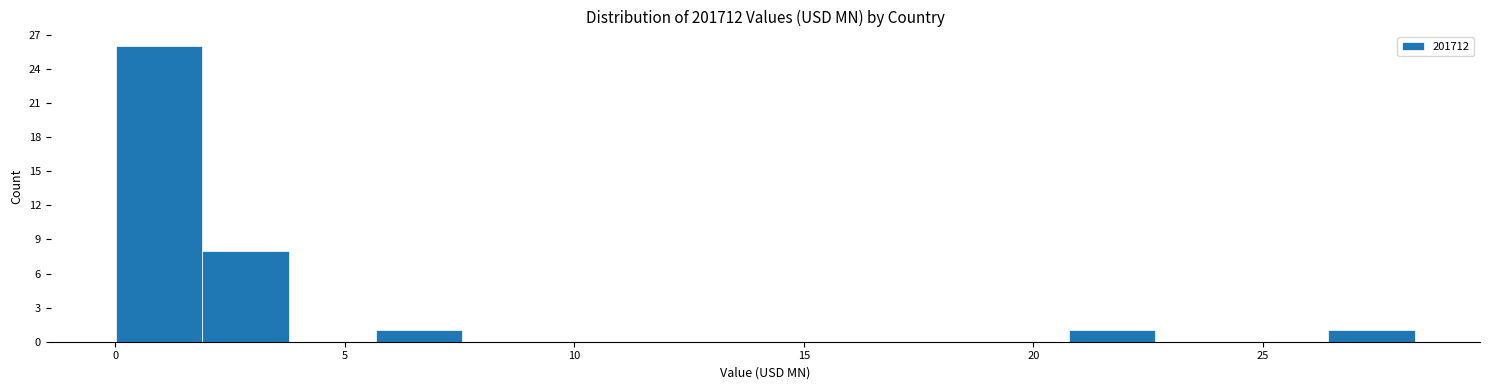

Read against the x-axis, roughly where is the centre of the tallest bar?

1.0